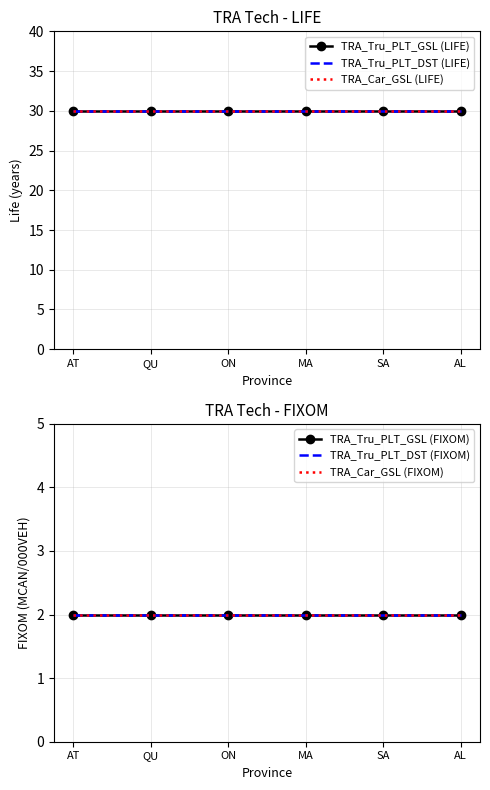

Count the number of data series in this chart.

6